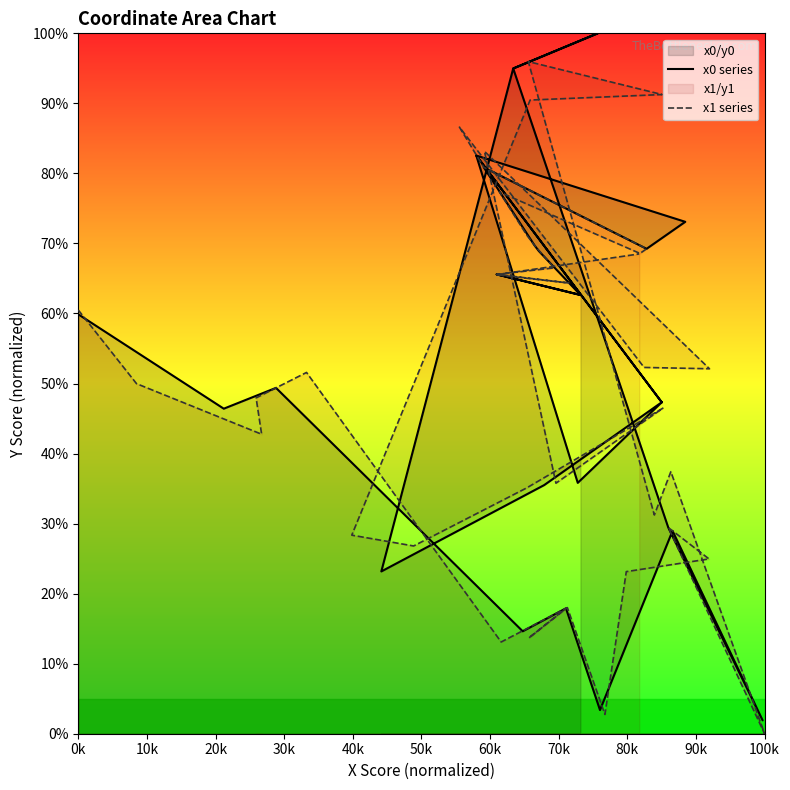

Does the chart display data point markers on the line(s)?

No